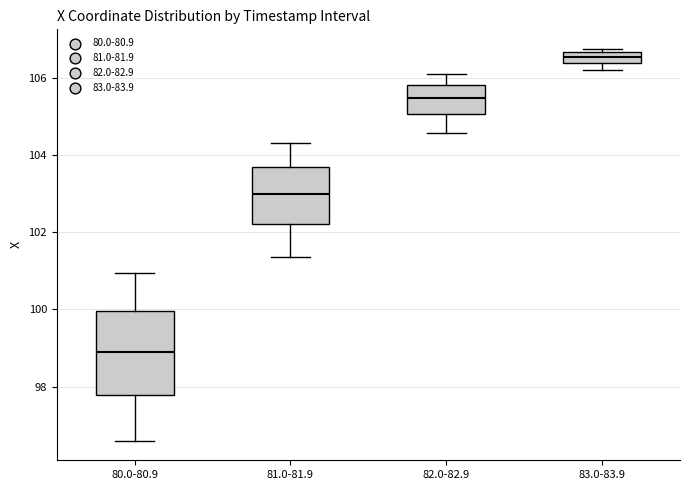

Which box's median line is the lowest?

80.0-80.9